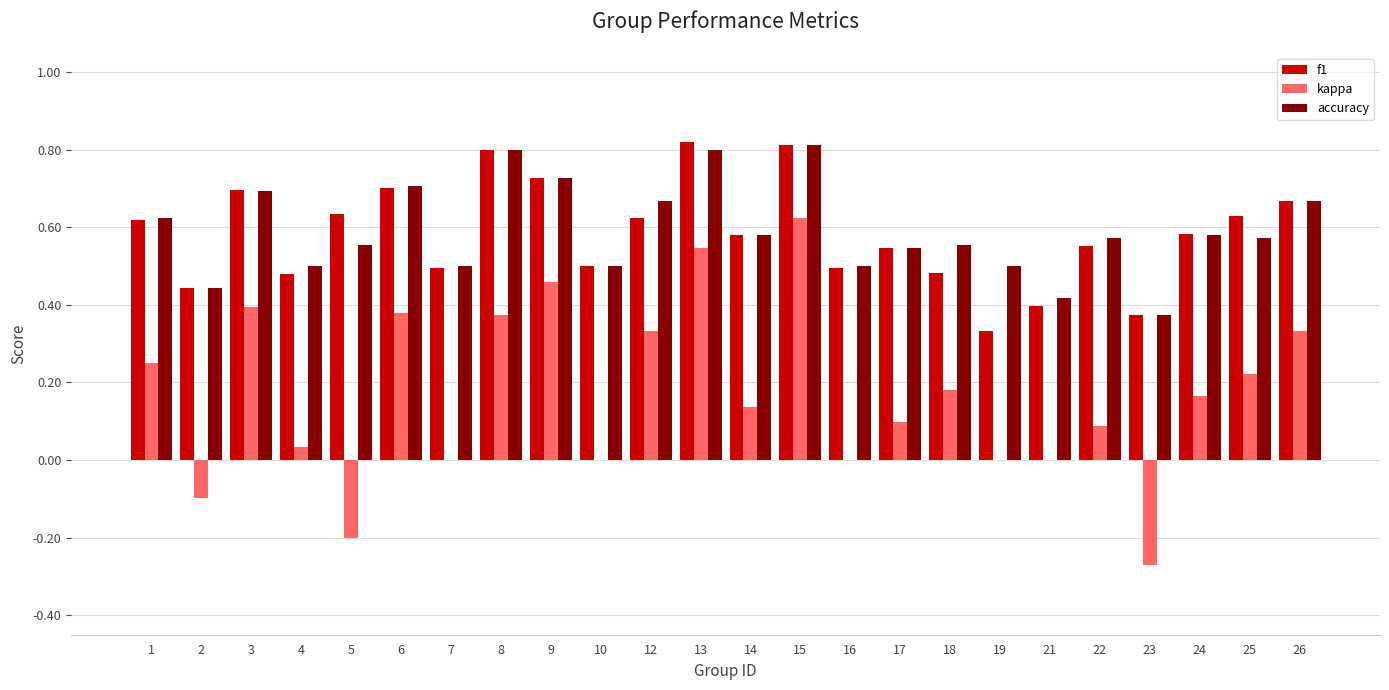

Is it true that f1 equals 0.5 at 13?

False